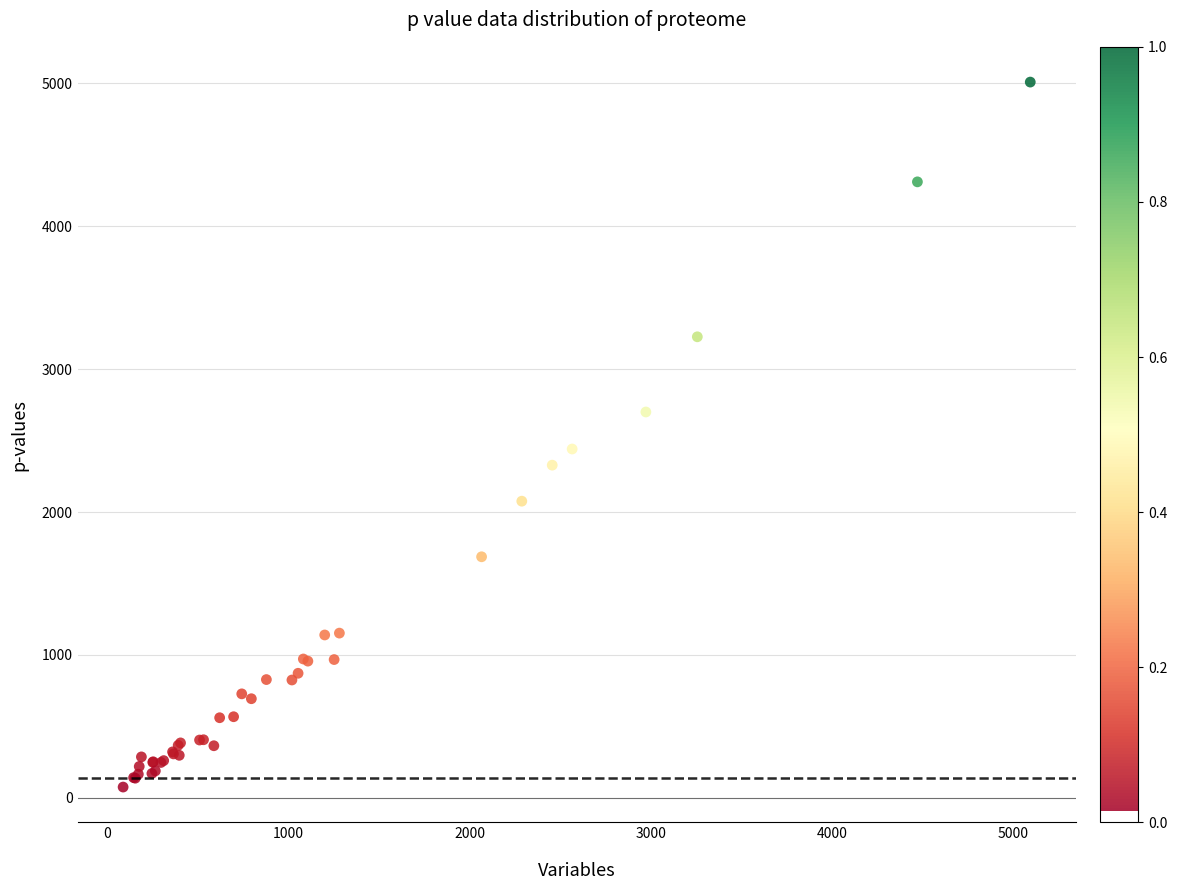

What Y value in the scatter plot is closest to 2542?

2441